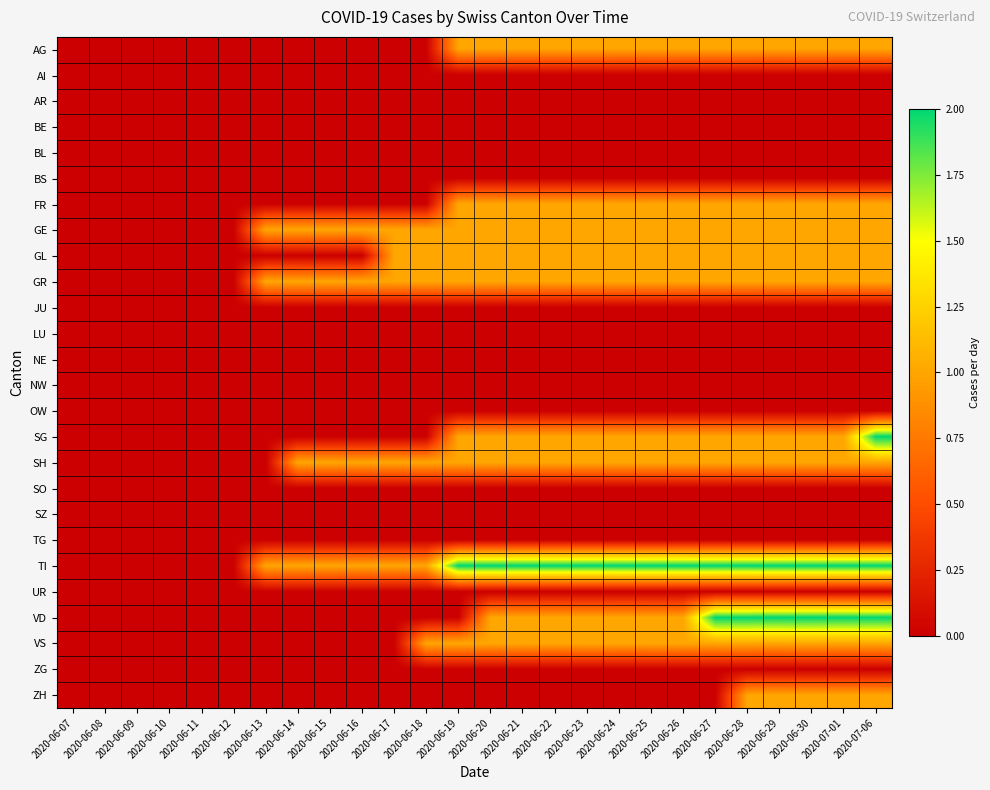

What is the difference between the highest and lowest values at 2020-06-28?

2